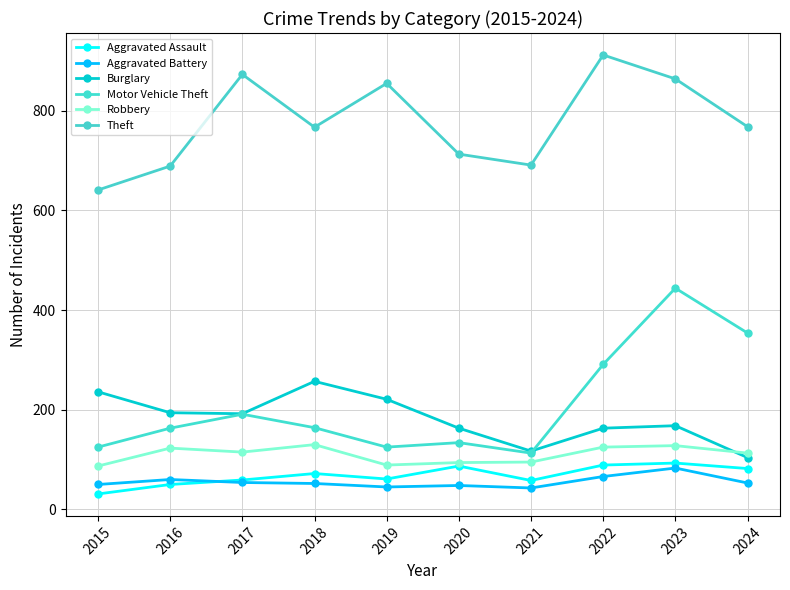

Where is Theft nearest to the value 776?

2024